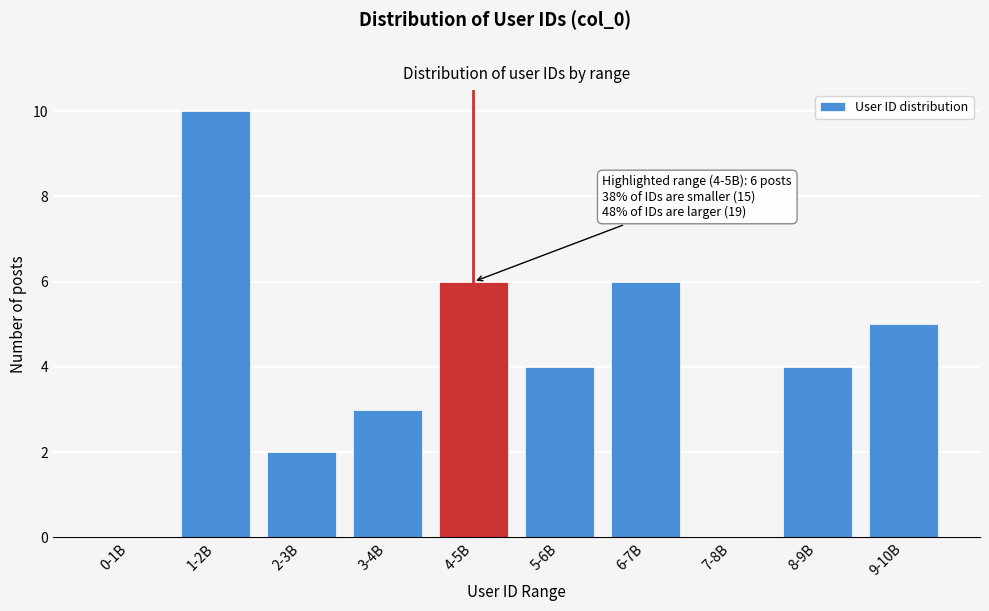

Reading left to right, what are all the values shown in this chart?

0-1B=0	1-2B=10	2-3B=2	3-4B=3	4-5B=6	5-6B=4	6-7B=6	7-8B=0	8-9B=4	9-10B=5